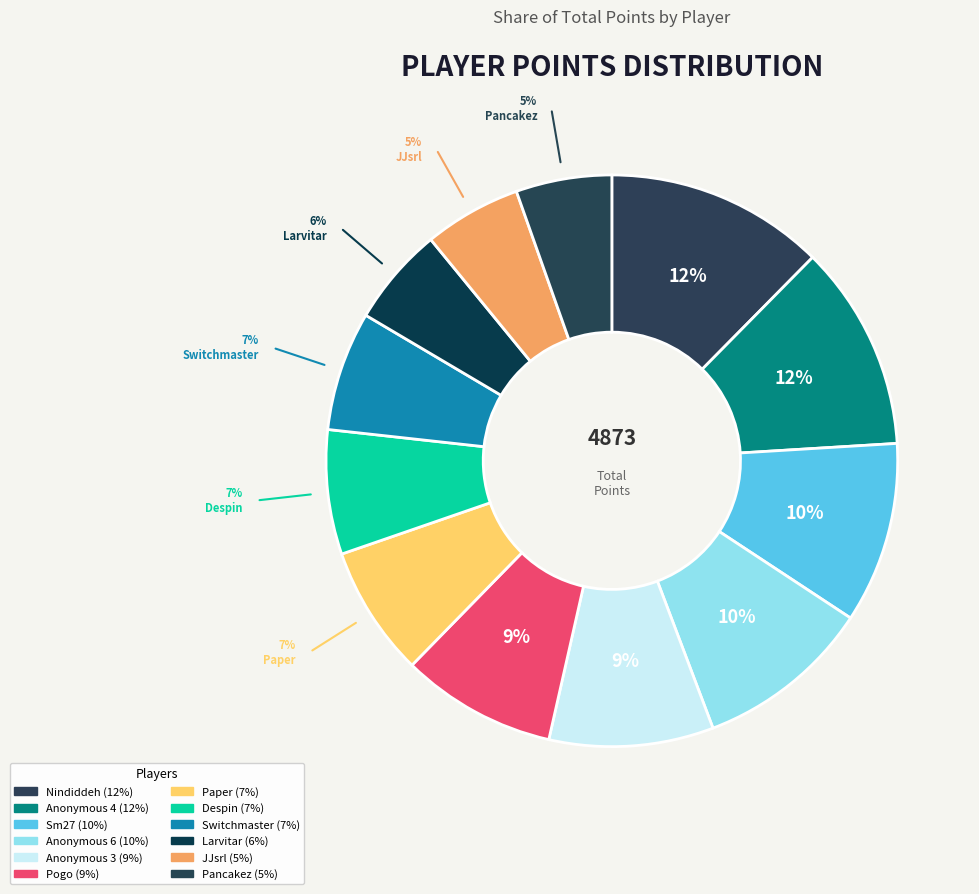

How many slices are in this pie chart?

12